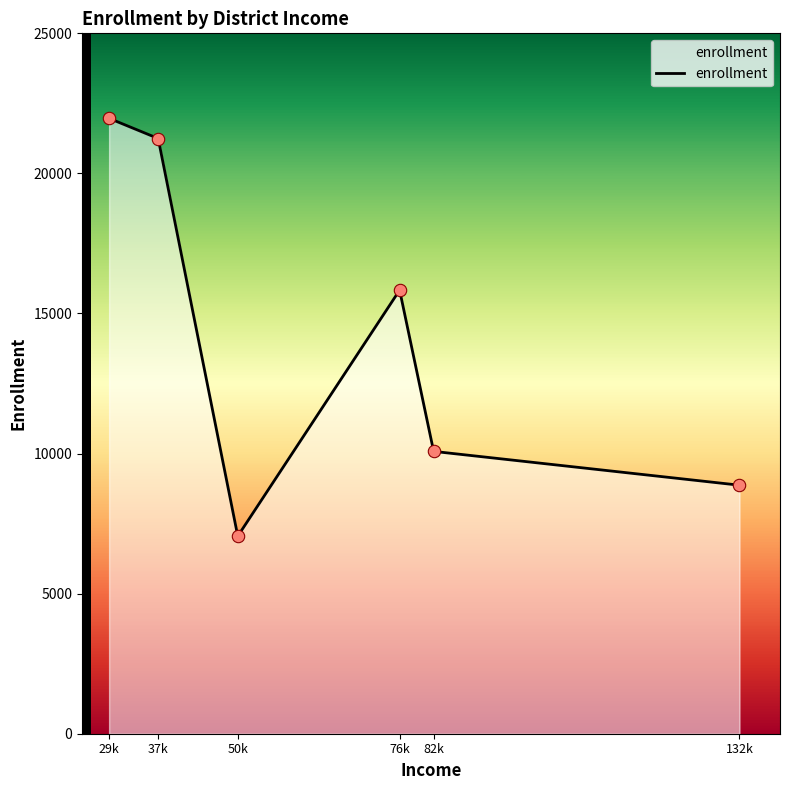

What is the change in value from 37k to 50k?

-14193